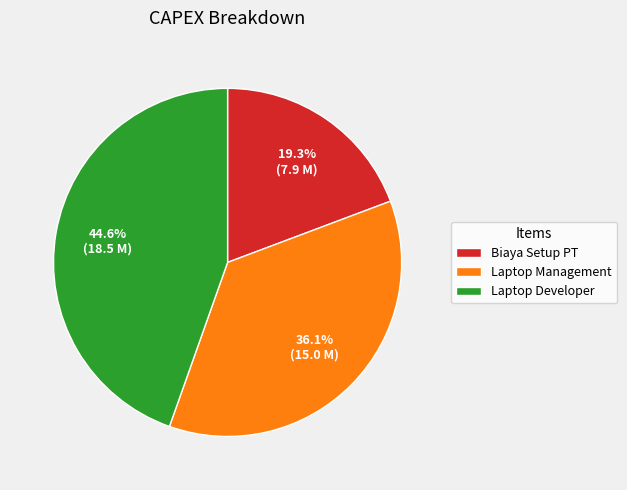

How much of the chart is everything except Biaya Setup PT?

80.7%